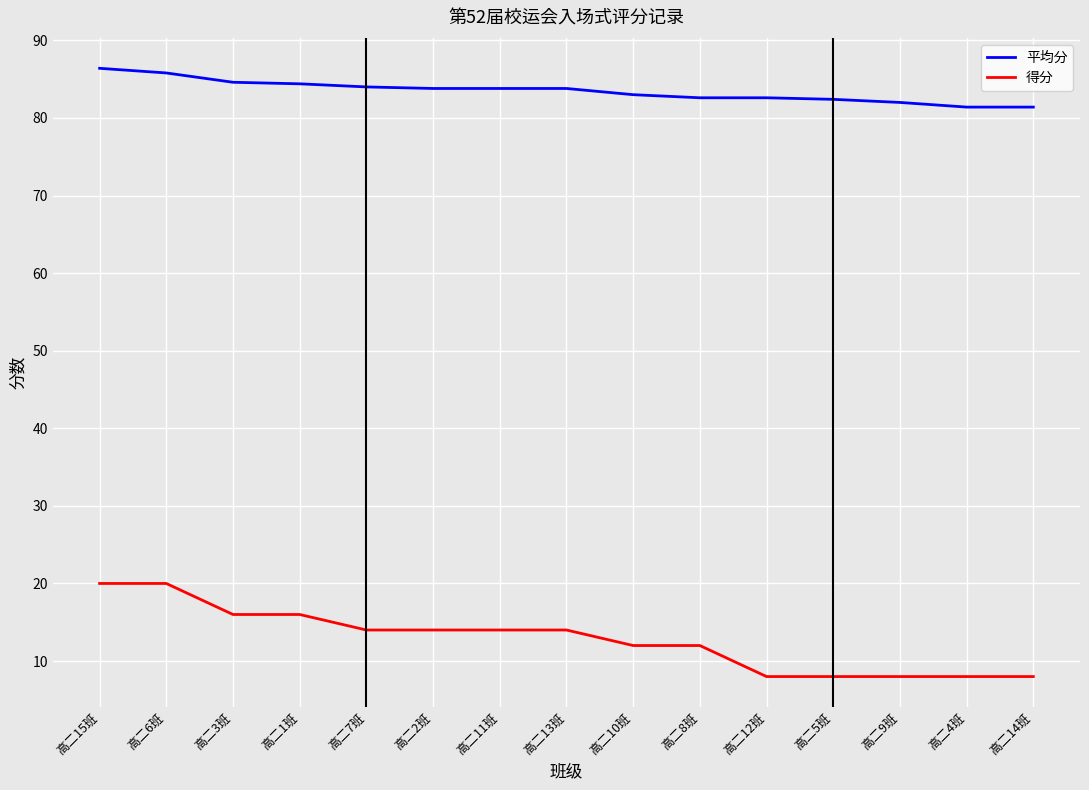

Is it true that 得分 equals 8.0 at 高二9班?

True